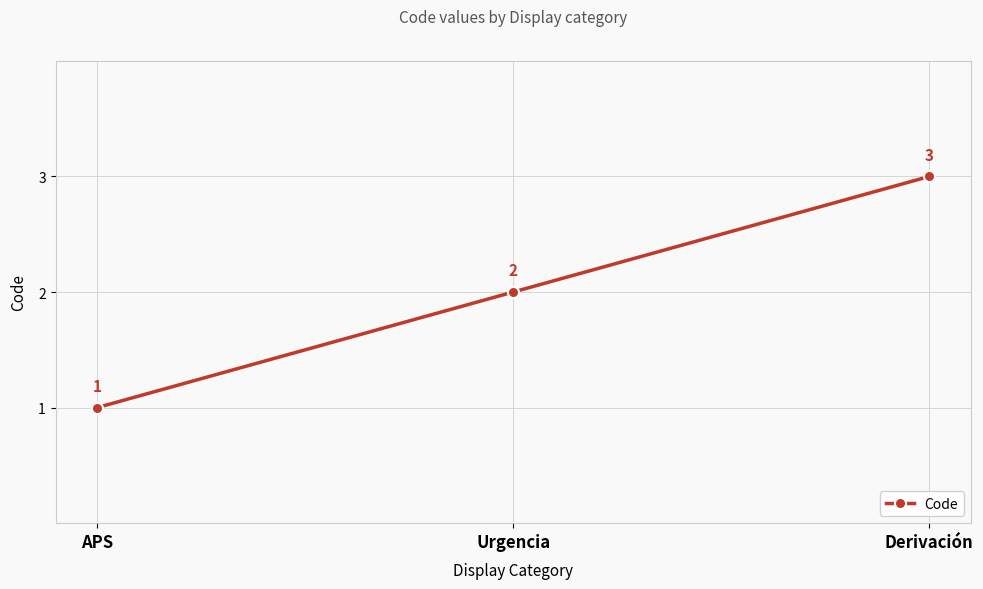

Which has a higher value, Urgencia or Derivación?

Derivación